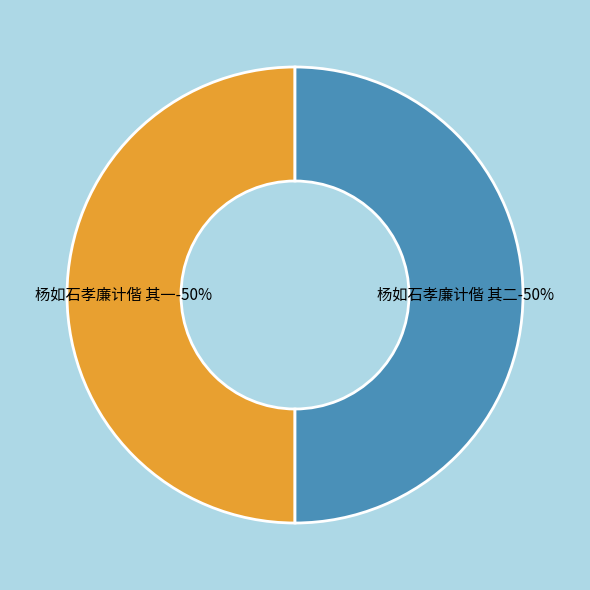

What percentage is the 杨如石孝廉计偕 其二 slice, to the nearest percent?

50%